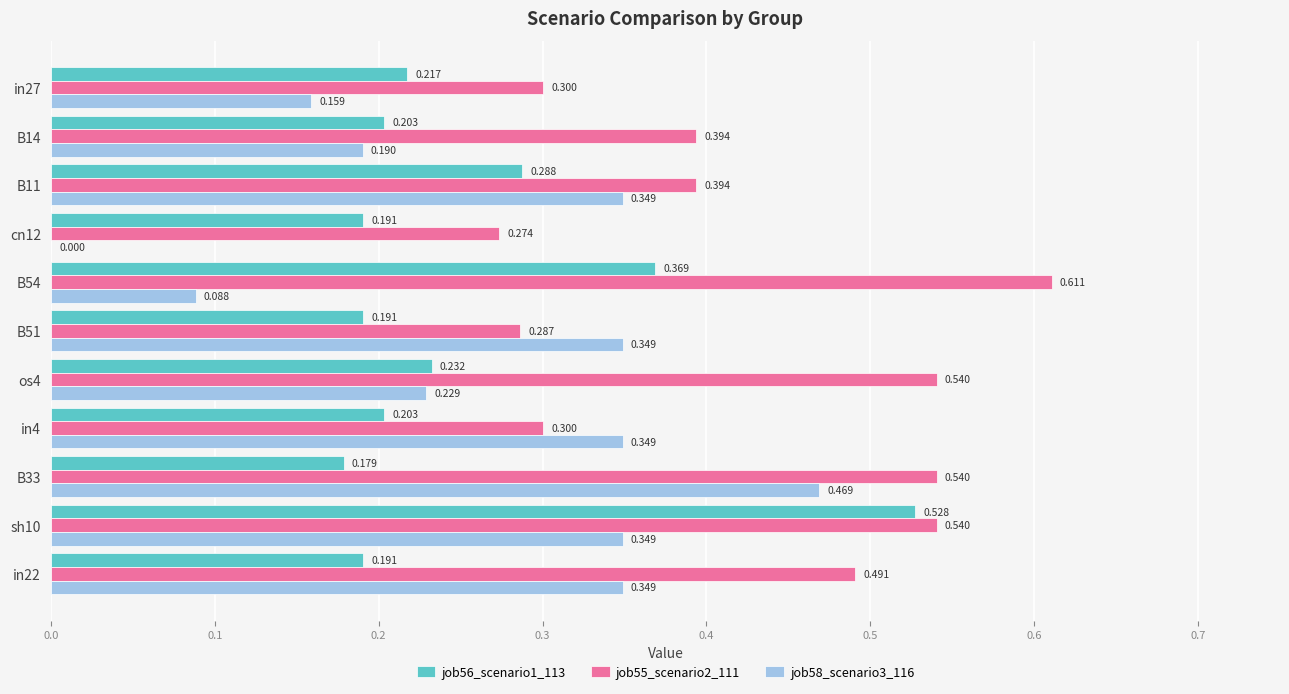

Is the value of job58_scenario3_116 at in22 greater than the value of job55_scenario2_111 at B51?

Yes